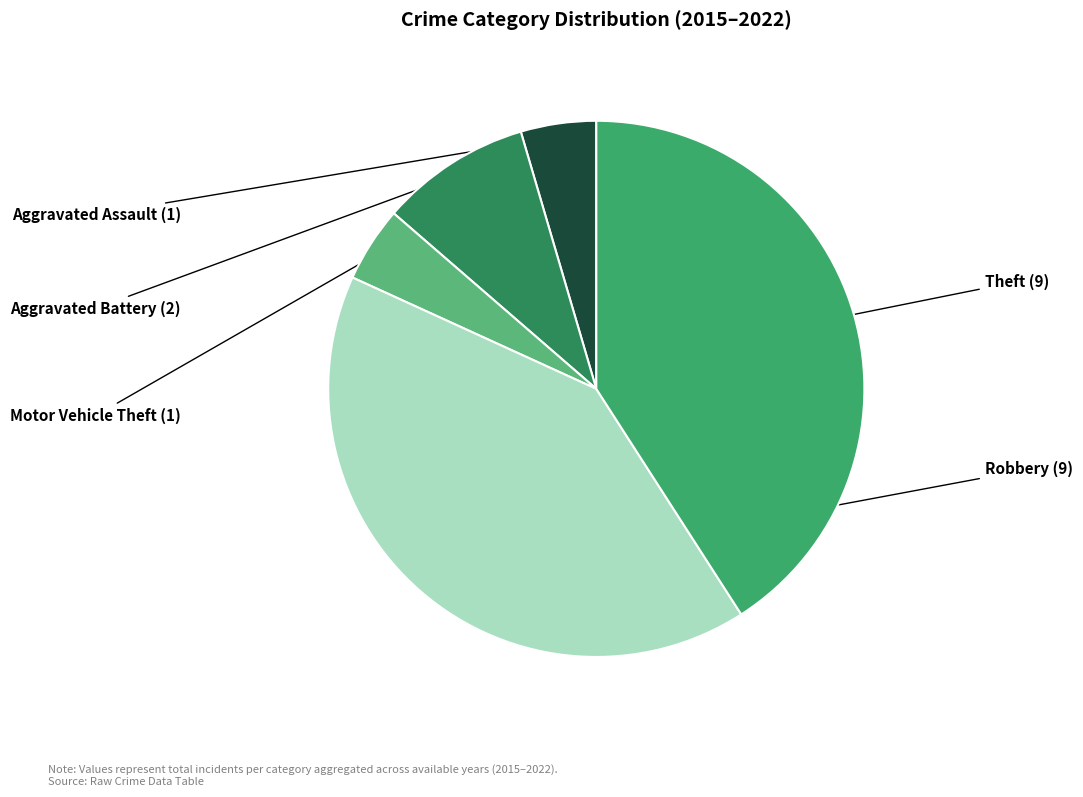

Does any single category account for the majority?

No